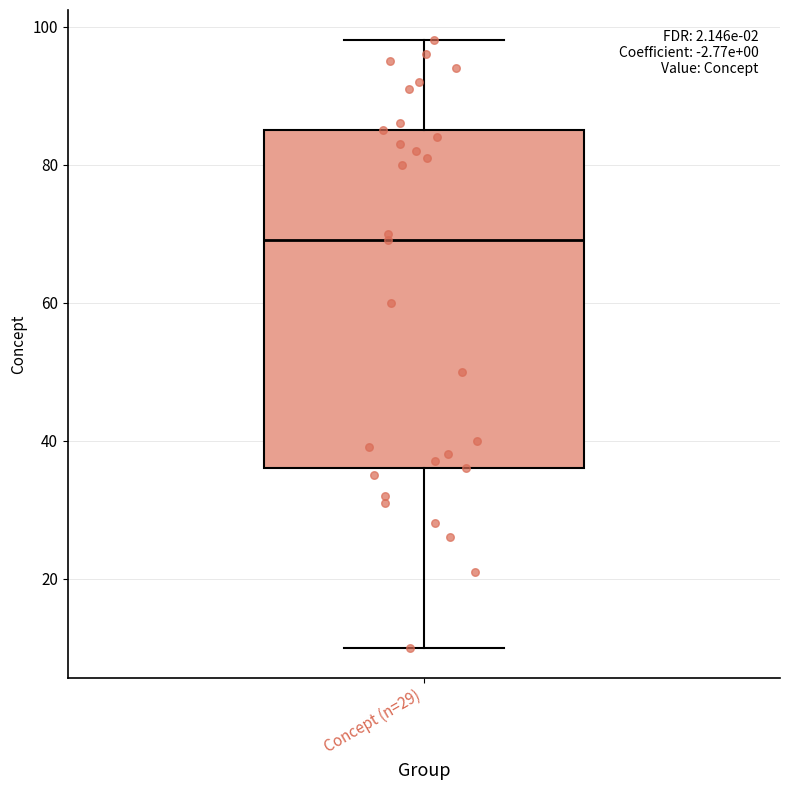

Read this box plot against the y-axis: the position of the median line, the range covered by the box, and the ends of both whiskers. The values are not printed on the chart, so give them approximately, as read against the axis.

median 70, box 36 to 86, whiskers 10 to 98